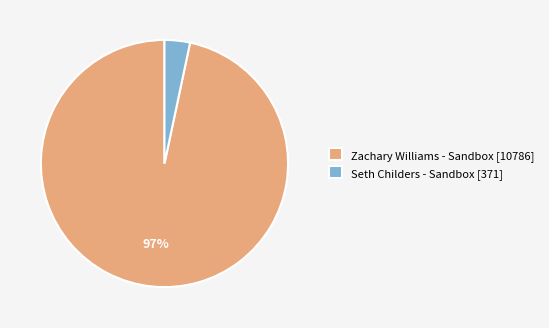

True or false: Zachary Williams - Sandbox accounts for 97% of the total.

True